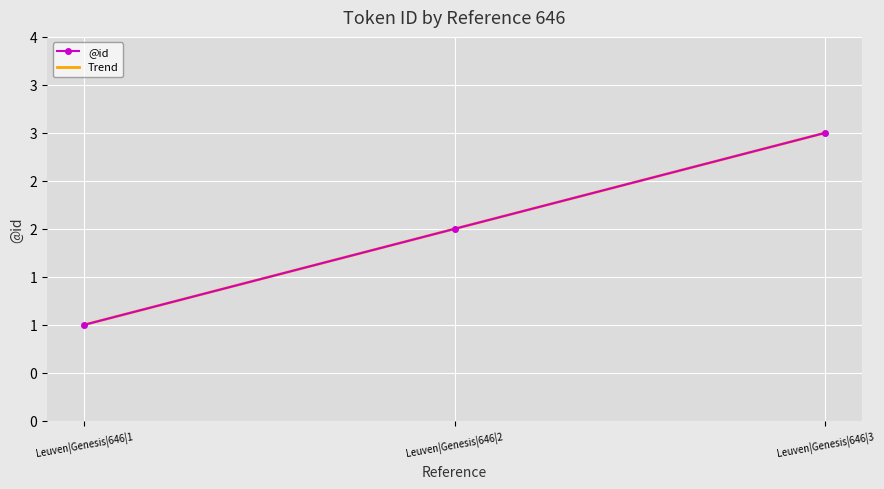

The value at Leuven|Genesis|646|1 is 1. True or false?

True